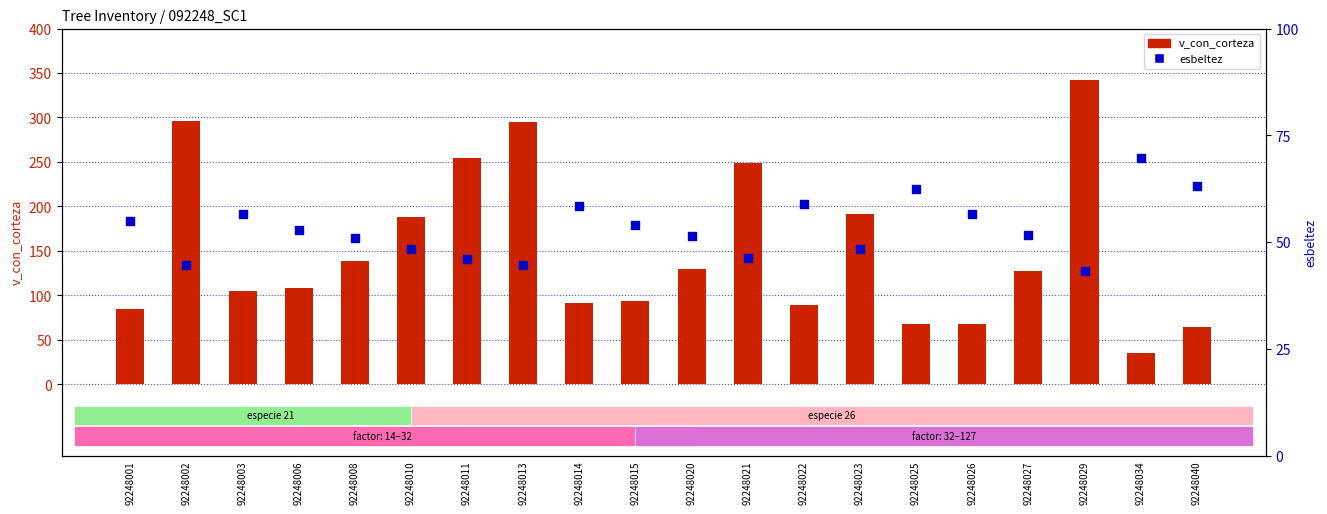

Which series has the largest total across all categories?

v_con_corteza